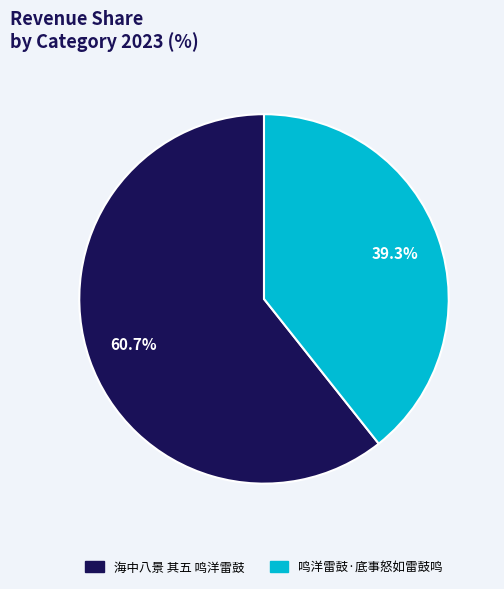

Is the sum of 海中八景 其五 鸣洋雷鼓 and 鸣洋雷鼓·底事怒如雷鼓鸣 greater than half?

Yes